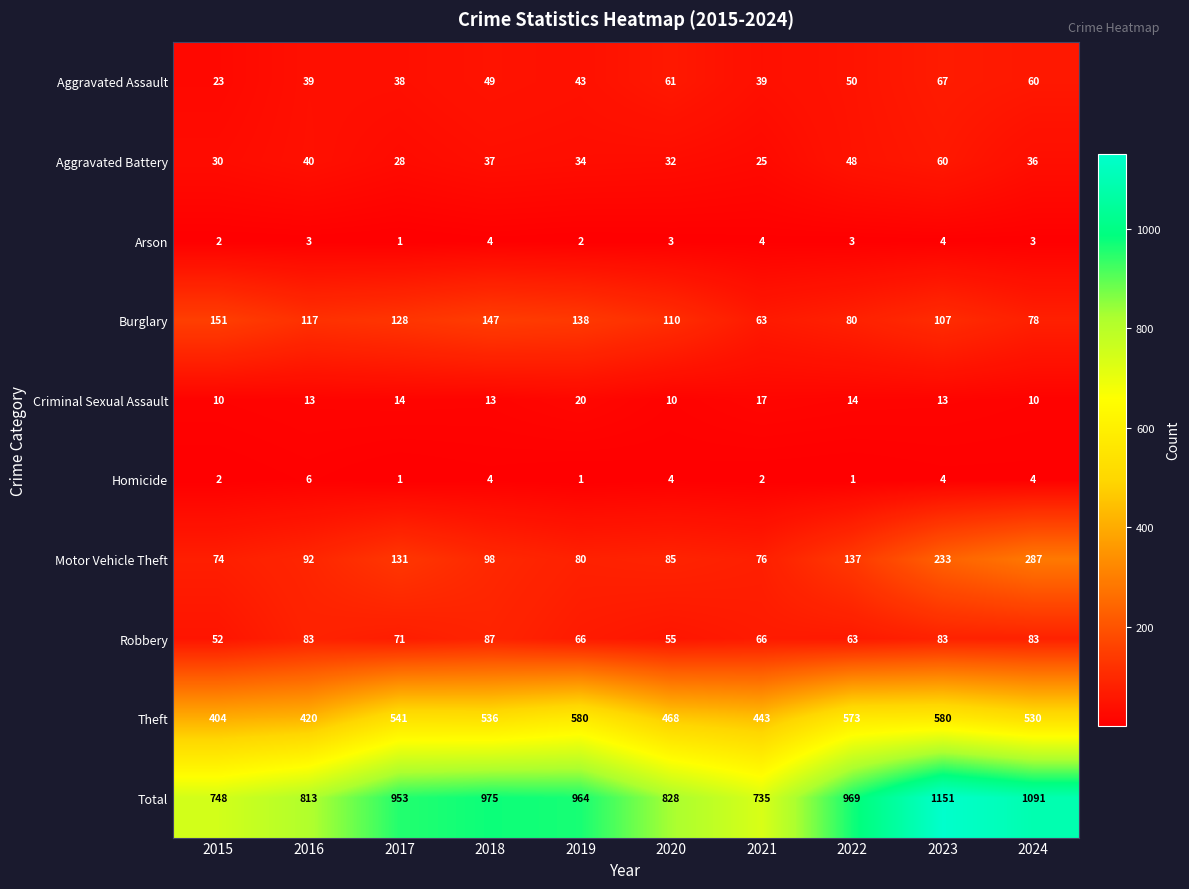

Rank the series at 2021 from lowest to highest value.

Homicide, Arson, Criminal Sexual Assault, Aggravated Battery, Aggravated Assault, Burglary, Robbery, Motor Vehicle Theft, Theft, Total